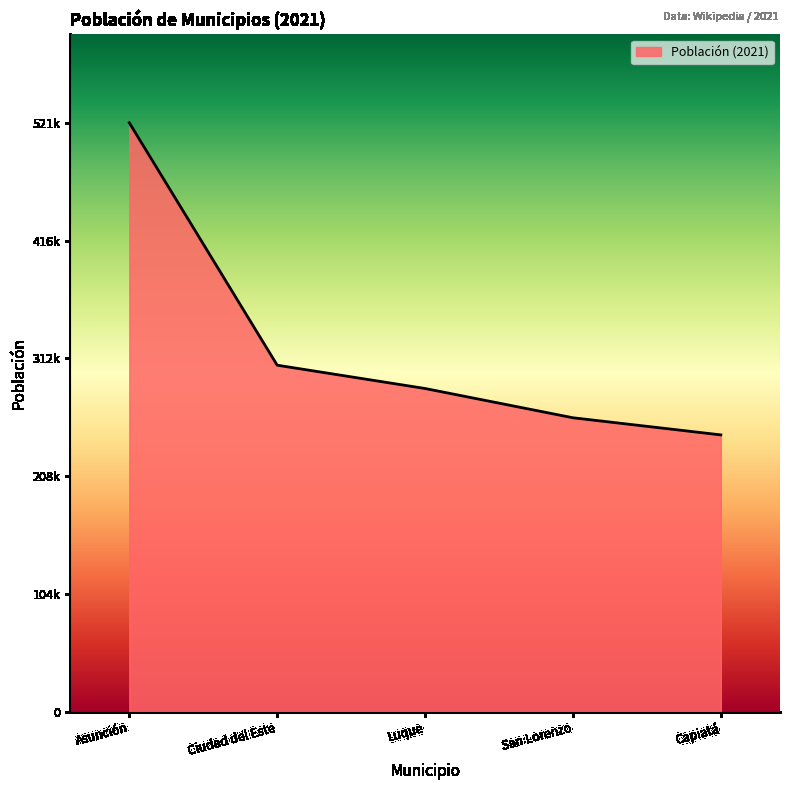

Reading left to right, extract all data points from this chart.

521101	306679	286053	260171	245013